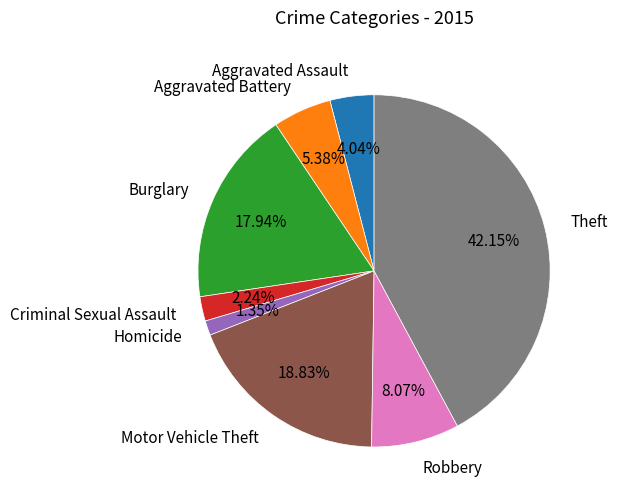

True or false: Criminal Sexual Assault accounts for 2% of the total.

True